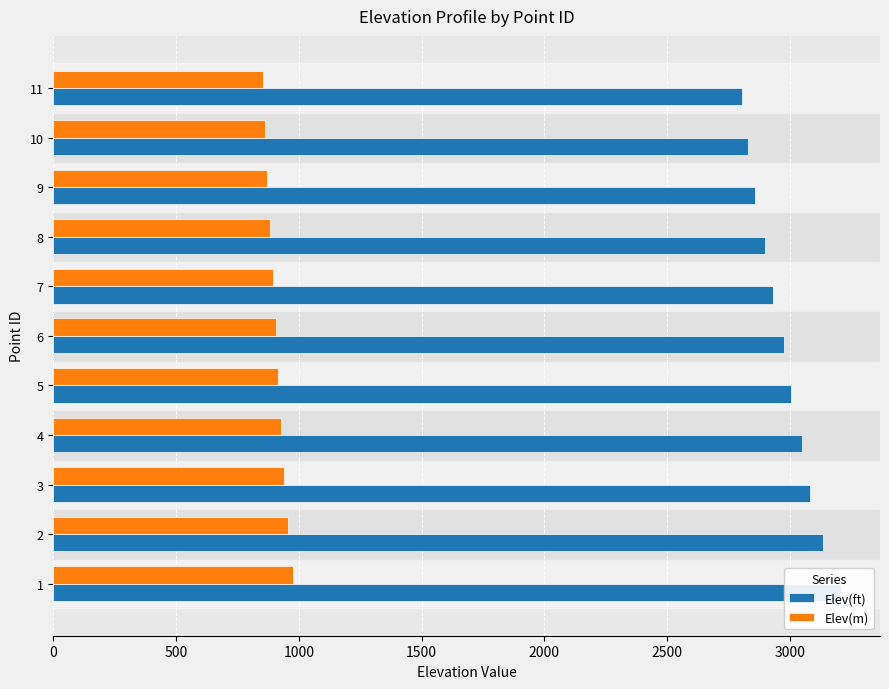

What is the difference between the maximum and second lowest values in the Elev(ft) series?

376.8